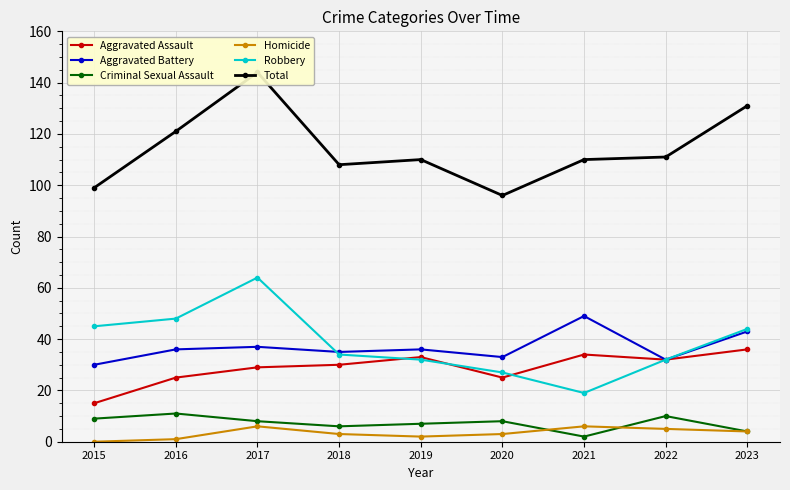

What is the approximate value of Homicide at 2016?

1